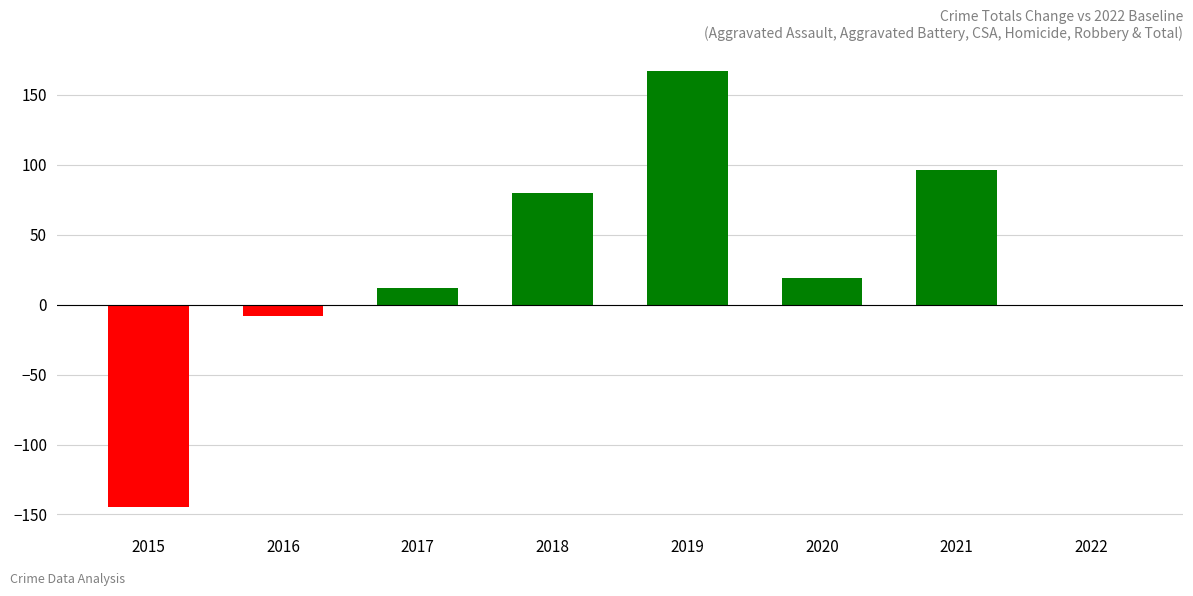

How many categories are shown in the chart?

8